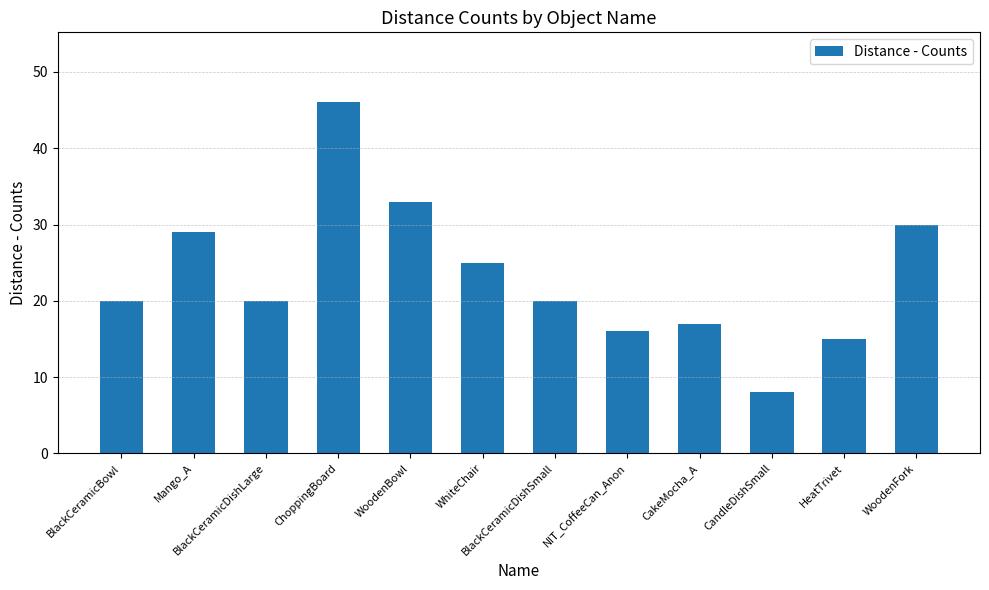

Count the number of data series in this chart.

1